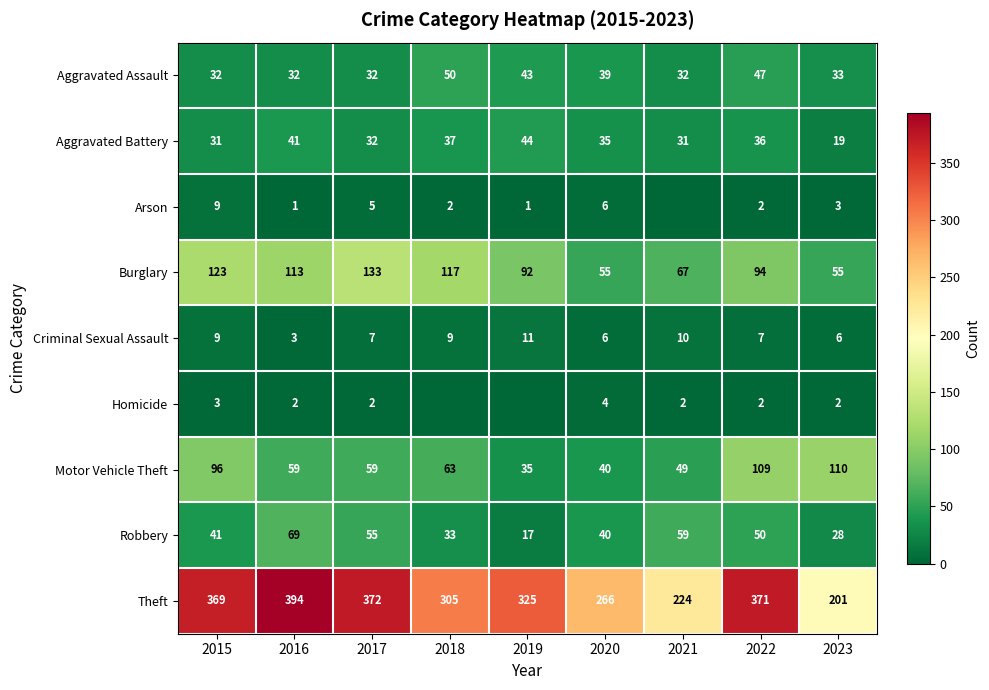

Which series changed the most between 2016 and 2020?

Theft